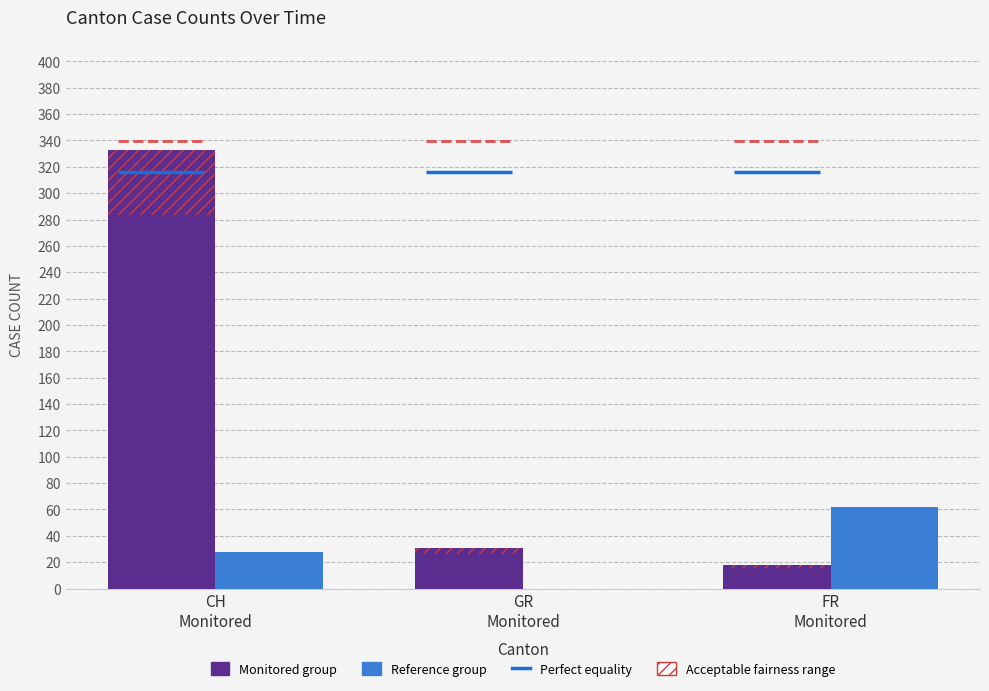

True or false: Reference group has a value of 111.0 at FR
Monitored.

False